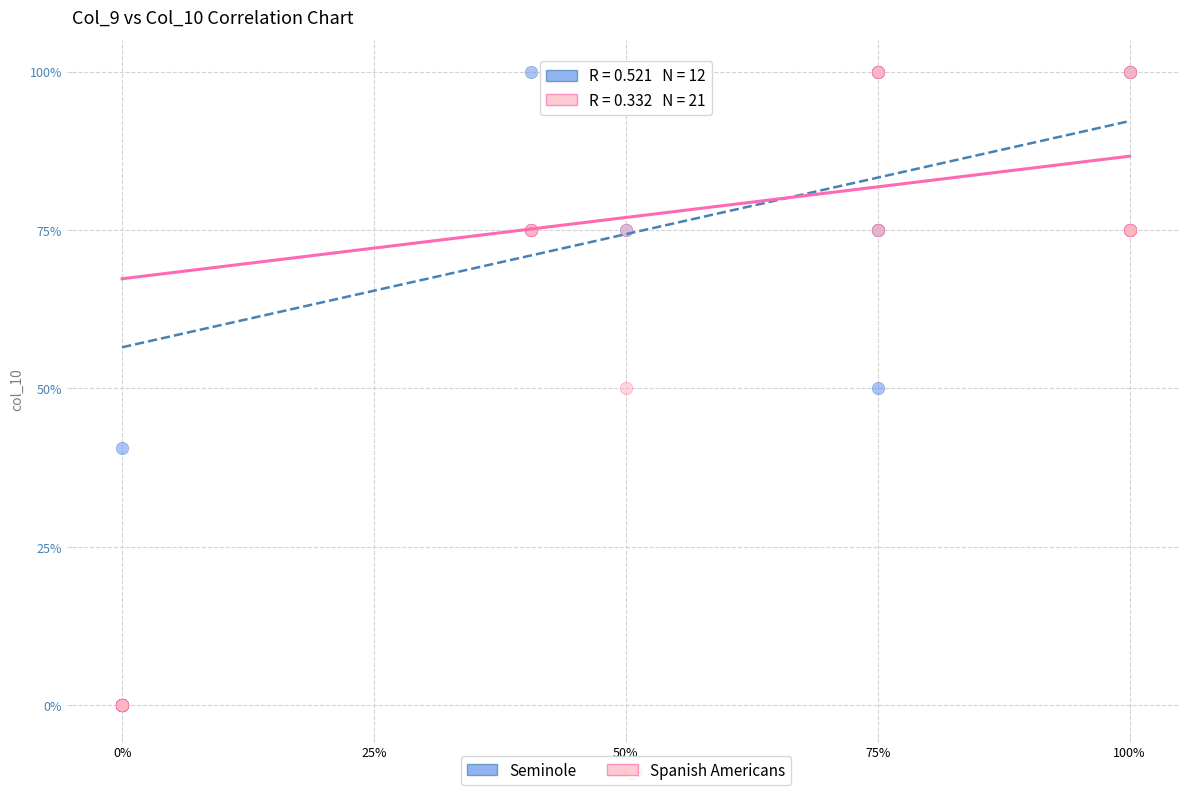

What are all the series names shown in the legend?

Seminole, Spanish Americans